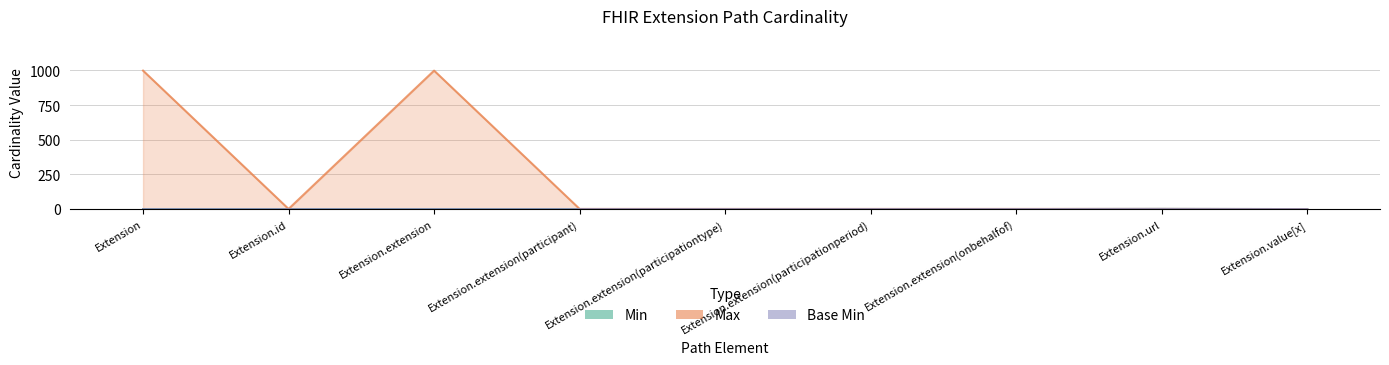

True or false: Max and Min cross at least once.

False